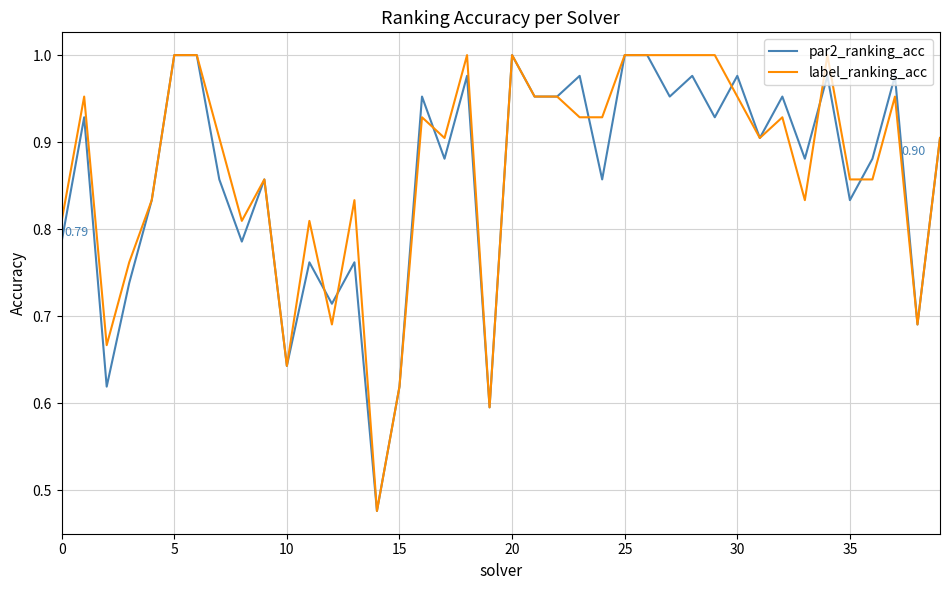

How many lines are shown in the chart?

2